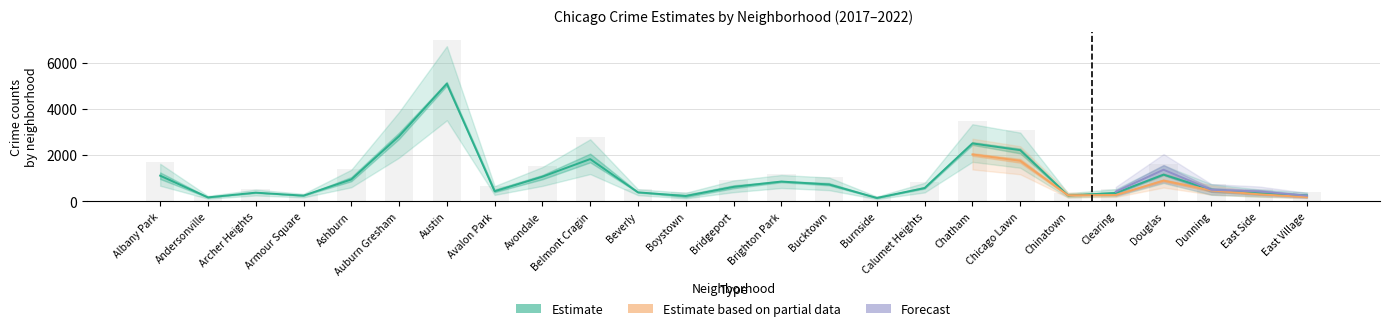

What is the highest value of the 2018 series?

5162